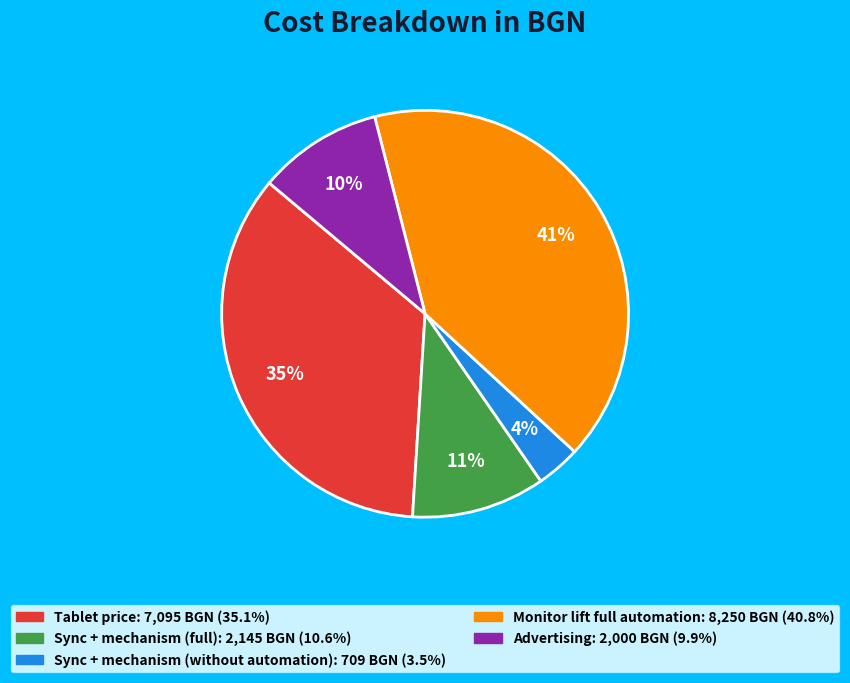

To the nearest percent, what percentage of the pie is Sync + mechanism (full)?

11%